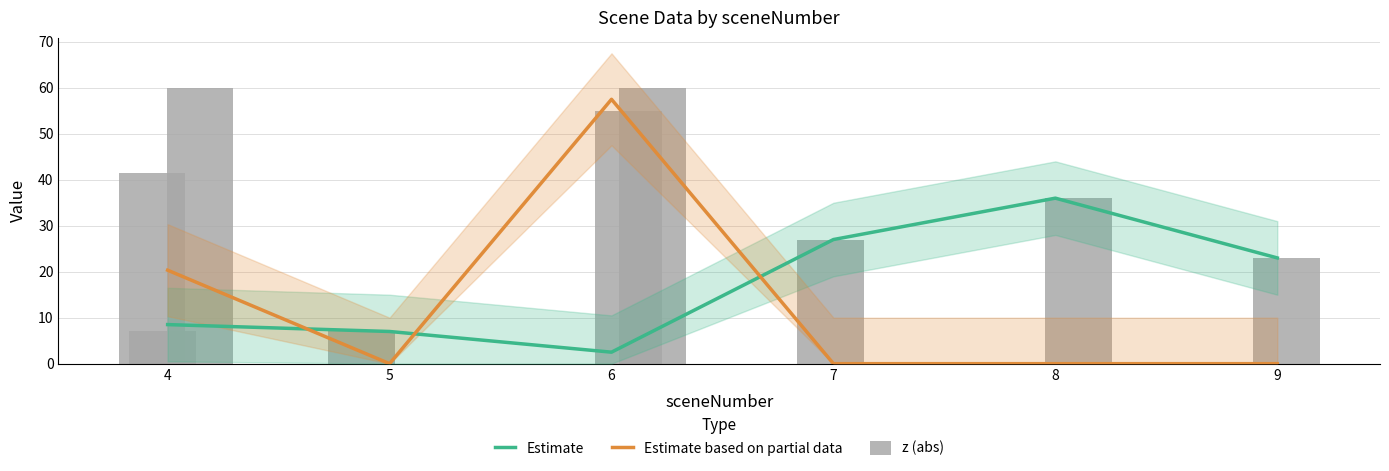

What is the maximum value shown in the chart?

57.5